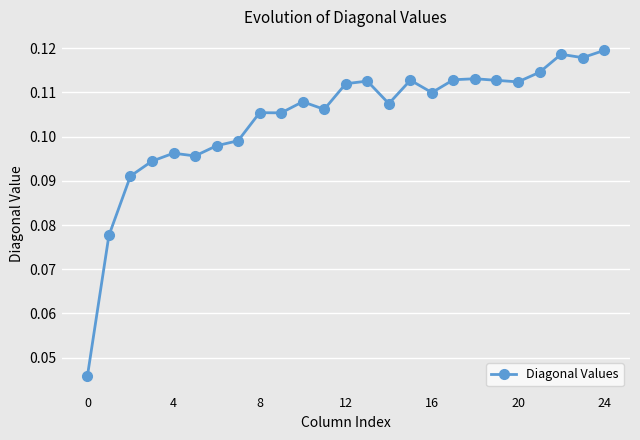

True or false: the data has more than 2 interior local peaks.

True